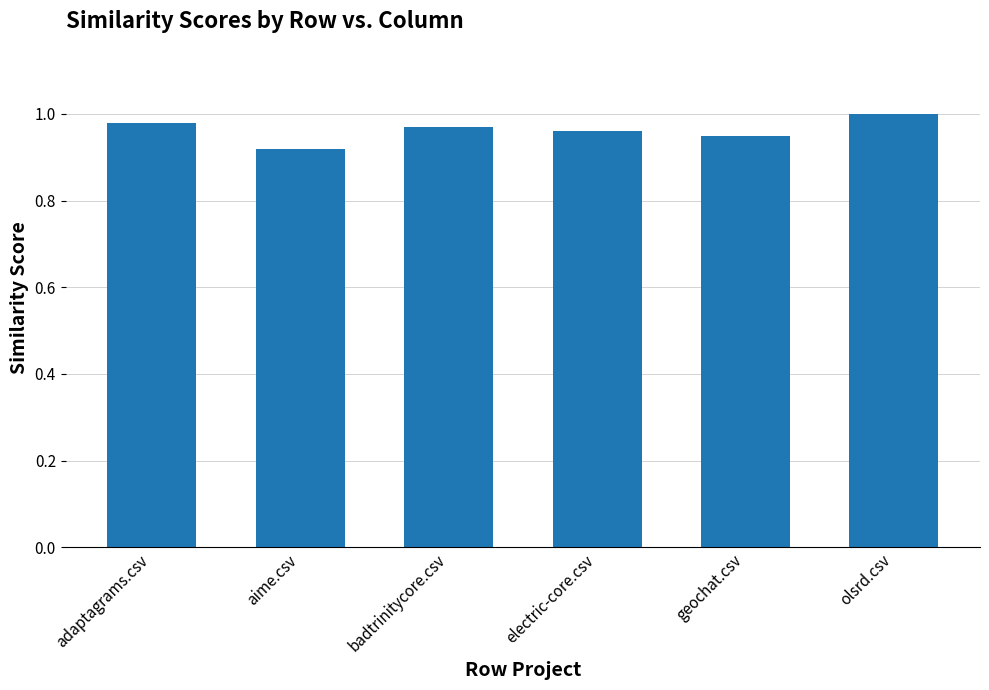

What position from the right is electric-core.csv?

3